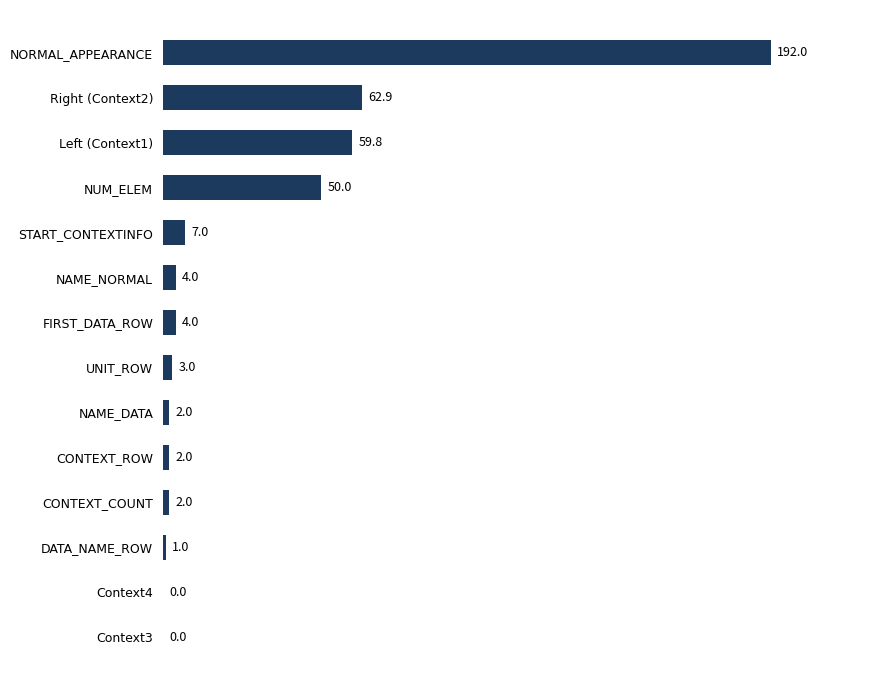

Which label corresponds to the largest value in the chart?

NORMAL_APPEARANCE